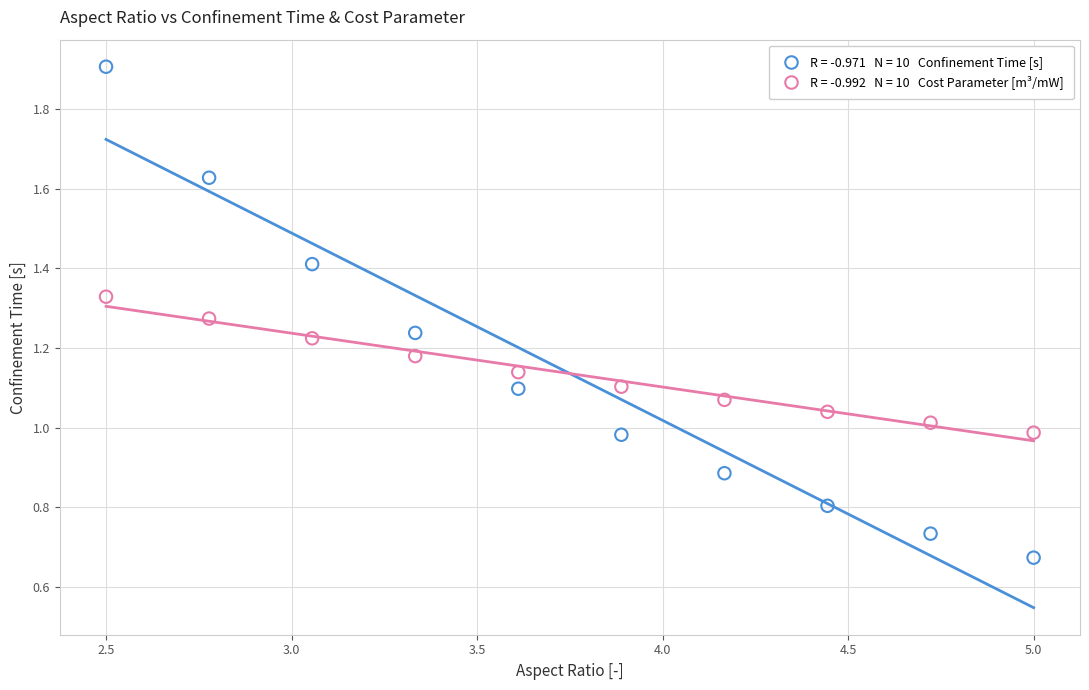

Across all data points, what is the range of X values (max minus min)?

2.5